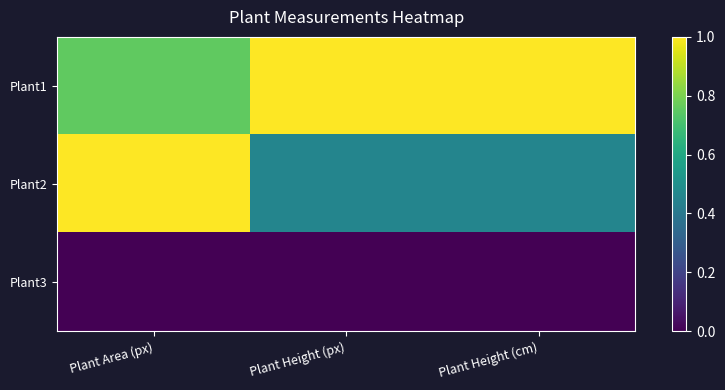

Which series has the largest range (max minus min)?

Plant2